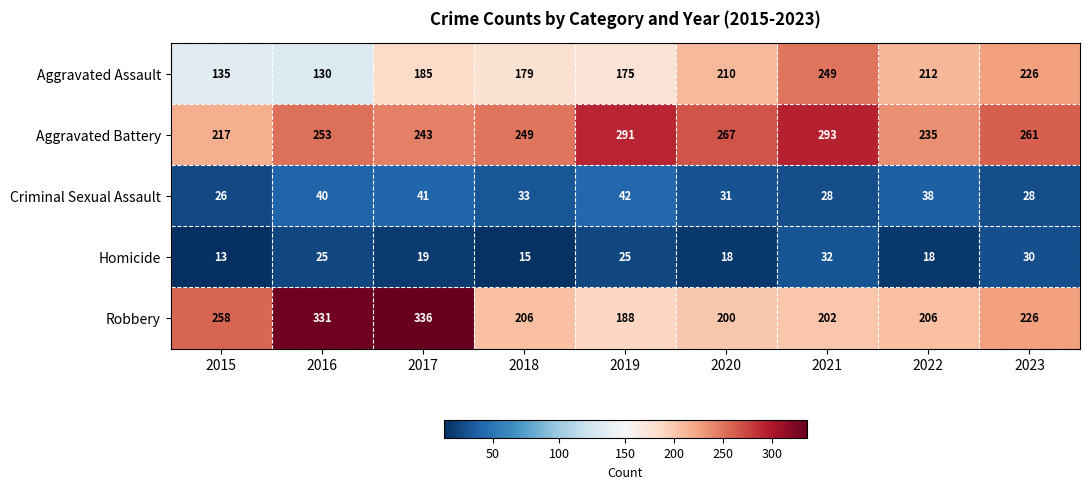

How many categories are shown in the chart?

9